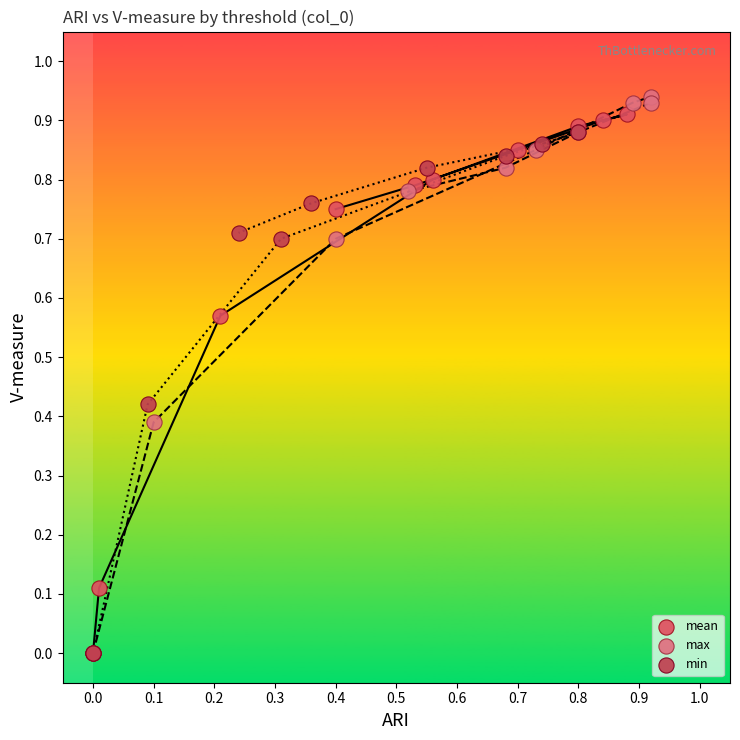

Which series has the largest Y range (max minus min)?

max